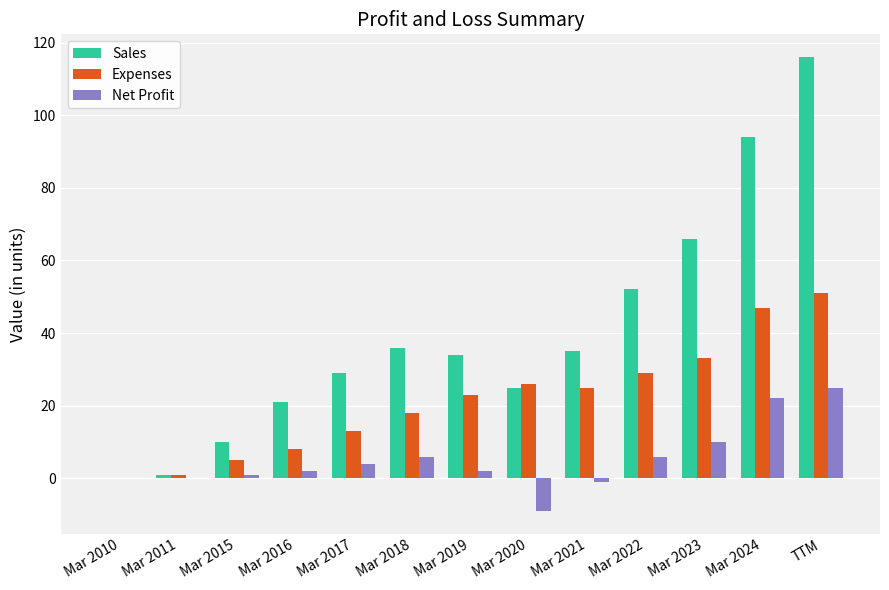

Between Mar 2015 and TTM, which series saw the biggest shift?

Sales